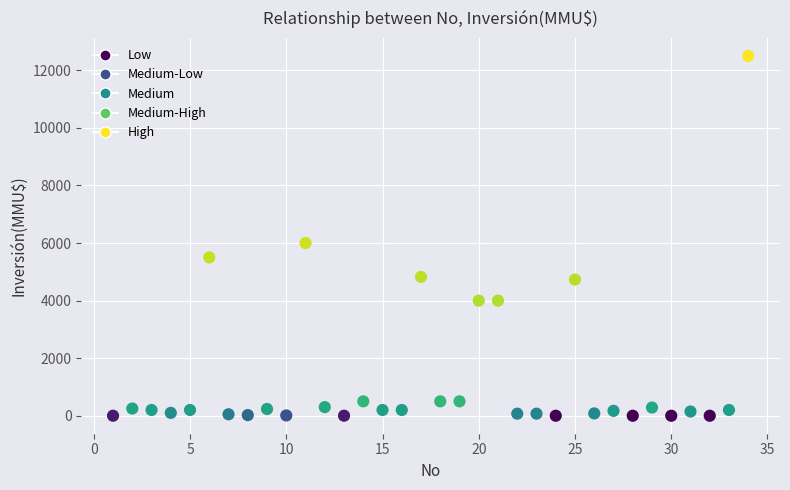

What is the range of X values (max minus min)?

33